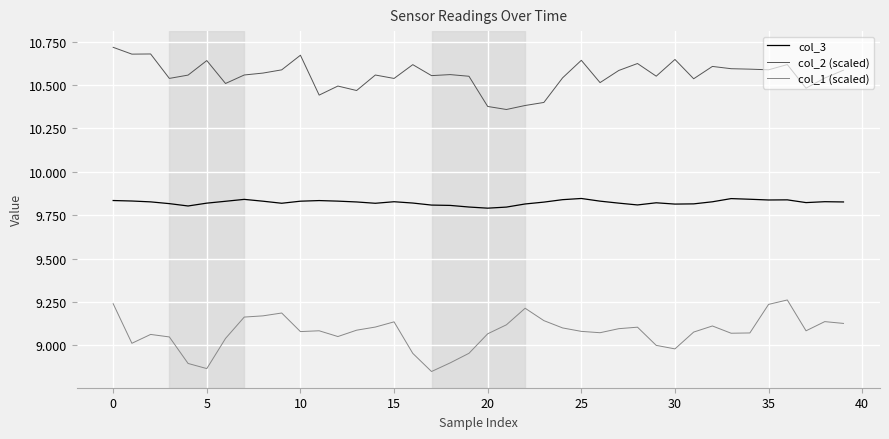

Rank the series by their maximum value, from lowest to highest.

col_1 (scaled), col_3, col_2 (scaled)